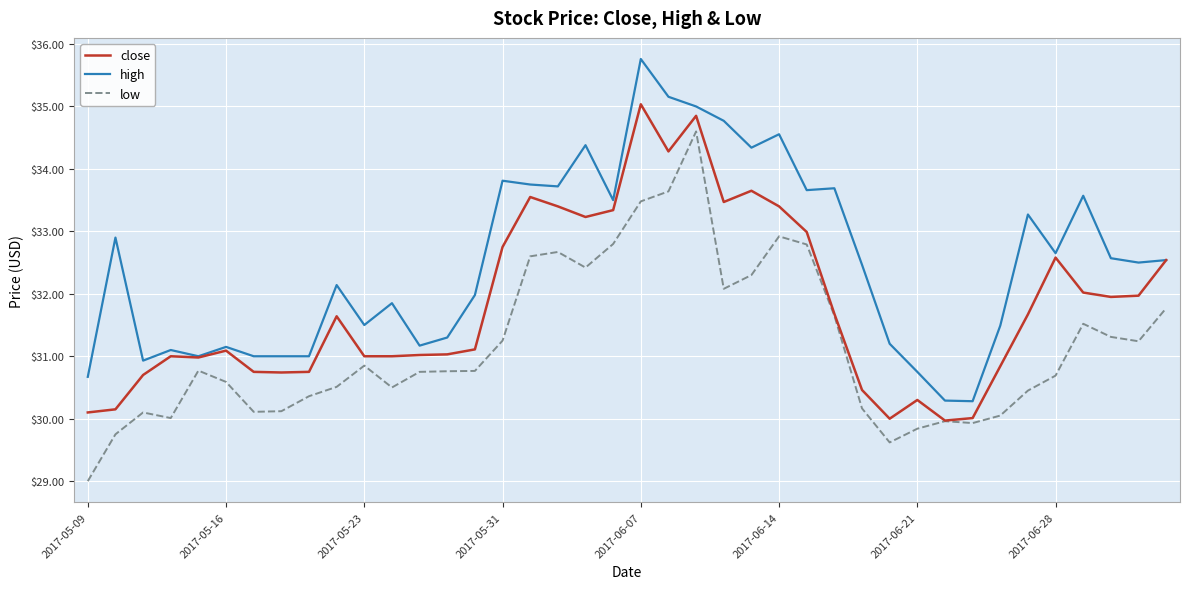

What is the difference between the maximum and minimum values in the low series?

5.6